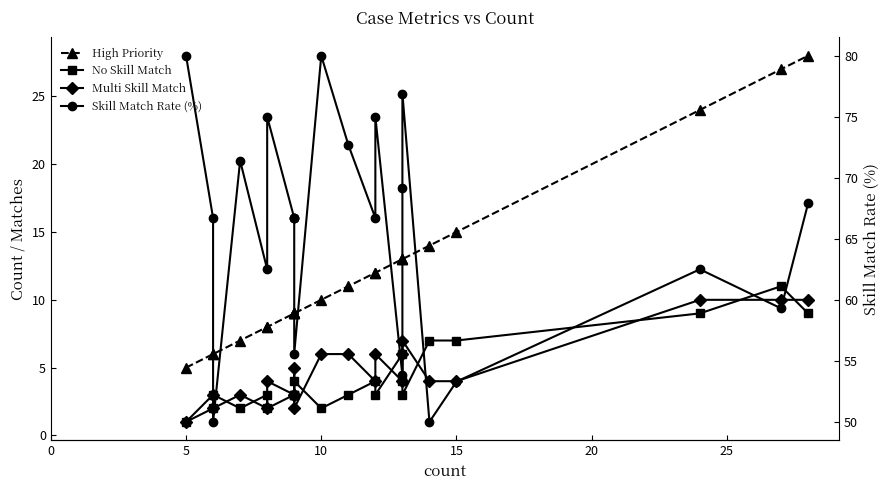

What is the average value of the High Priority series?

12.2